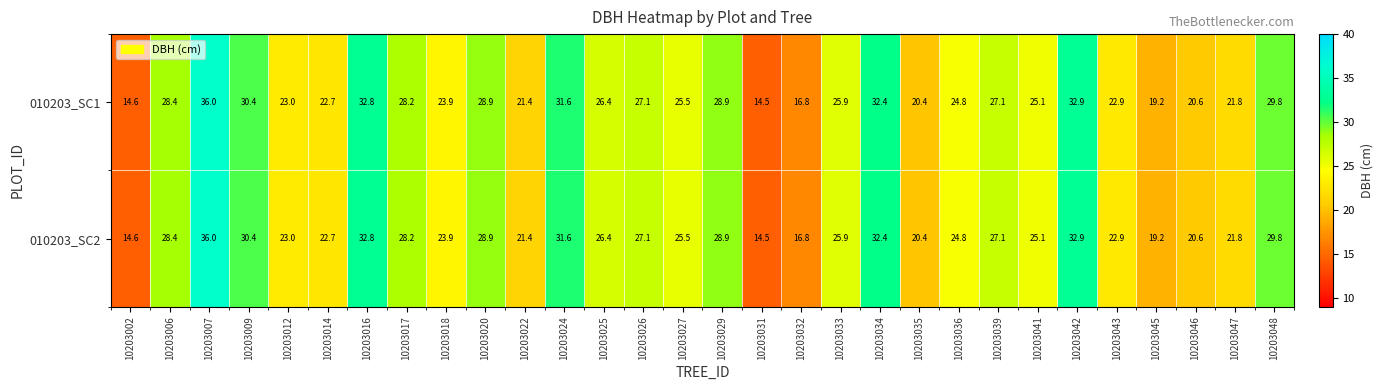

Count the number of categories in the chart.

30